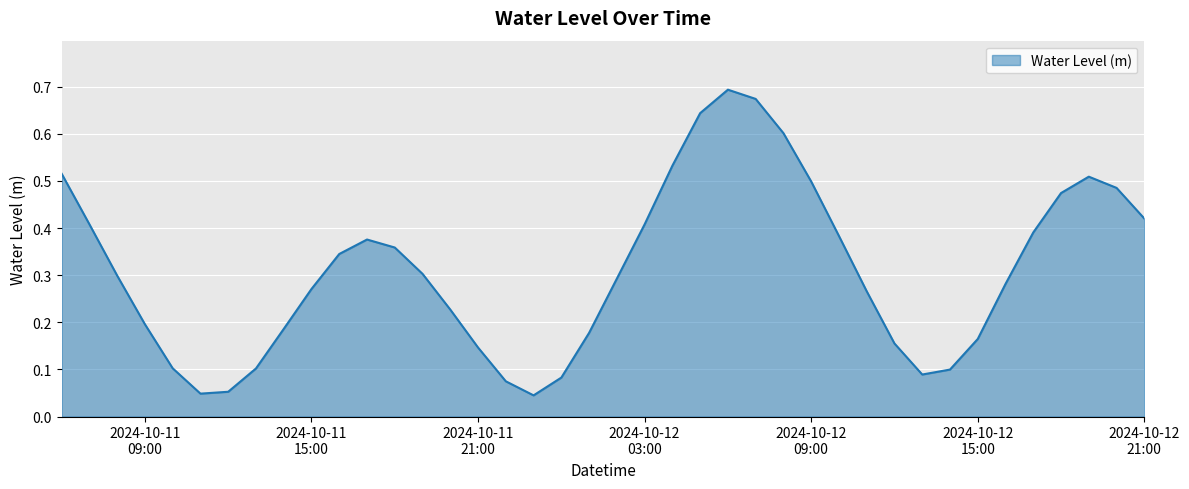

True or false: the data has more than 0 interior local peaks.

True